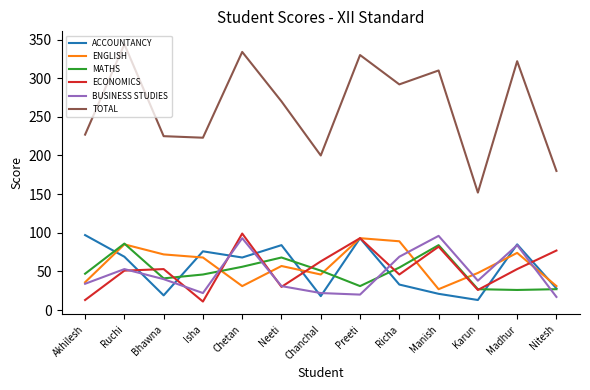

The ECONOMICS series shows 11 at Ruchi. True or false?

False